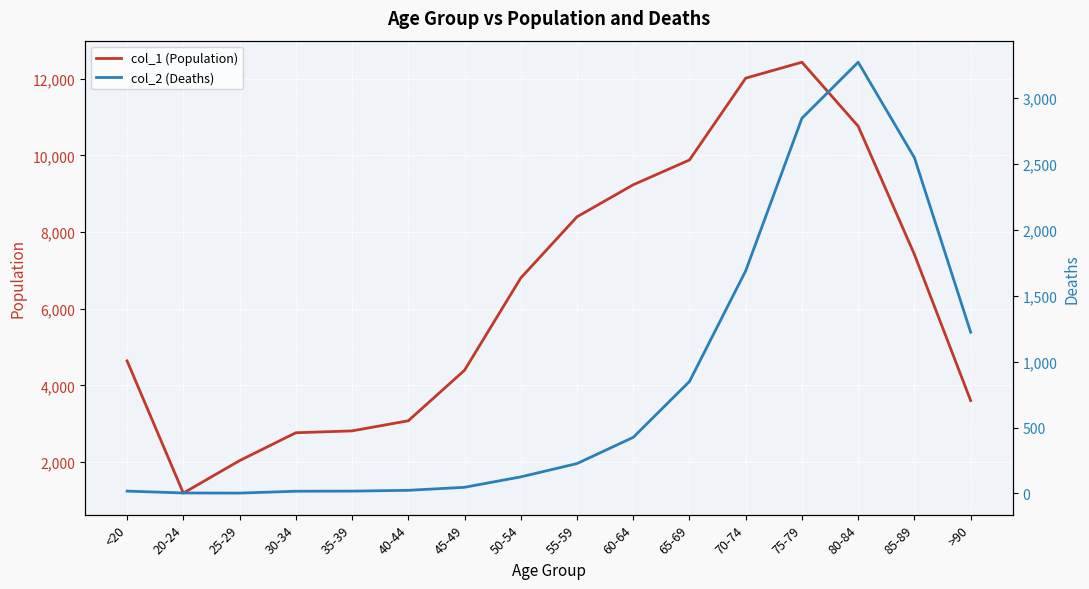

True or false: col_1 (Population) and col_2 (Deaths) cross at least once.

False